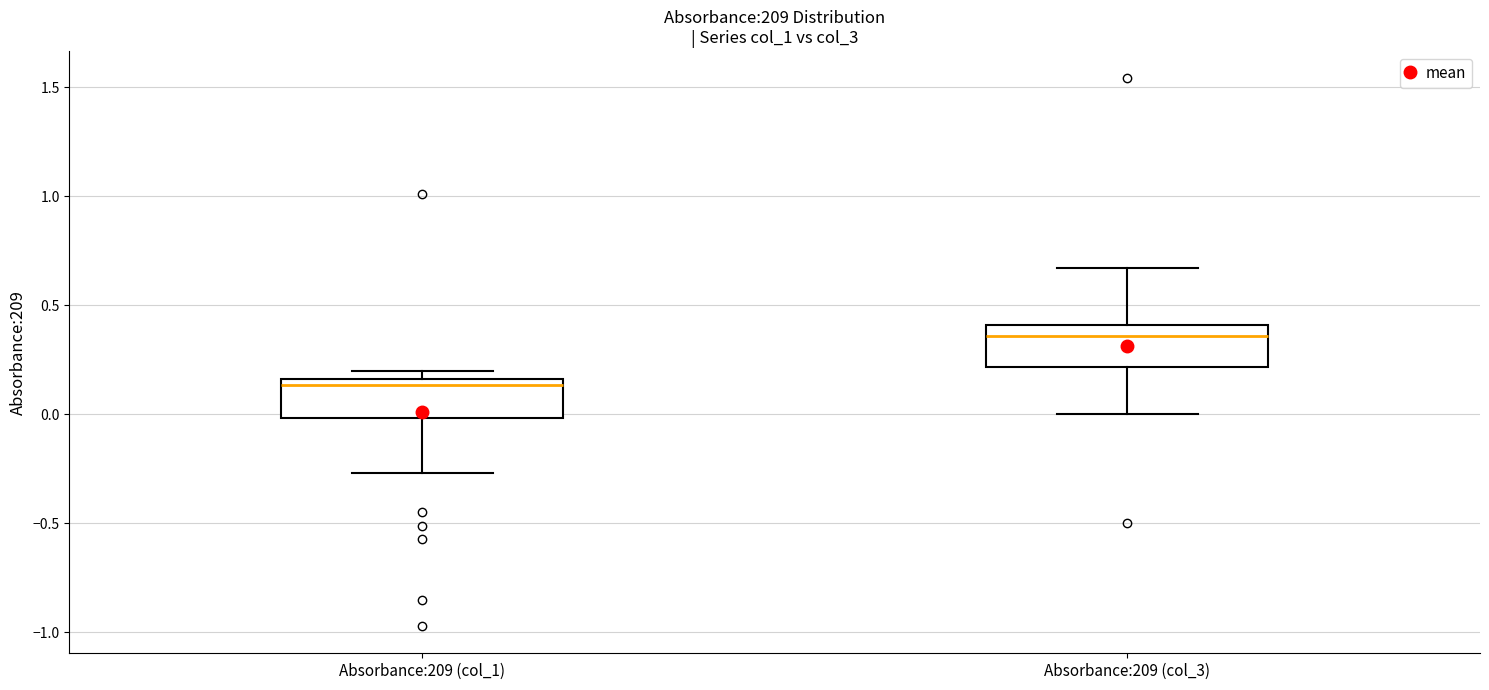

Reading left to right, read every box against the y-axis: the position of its median line, the range the box covers, and the ends of its whiskers. The values are not printed on the chart, so give them approximately, as read against the axis.

Absorbance:209 (col_1): median 0.15 (just below the box's upper edge), box 0.00 to 0.15, whiskers -0.25 to 0.20
Absorbance:209 (col_3): median 0.35, box 0.20 to 0.40, whiskers 0.00 to 0.65